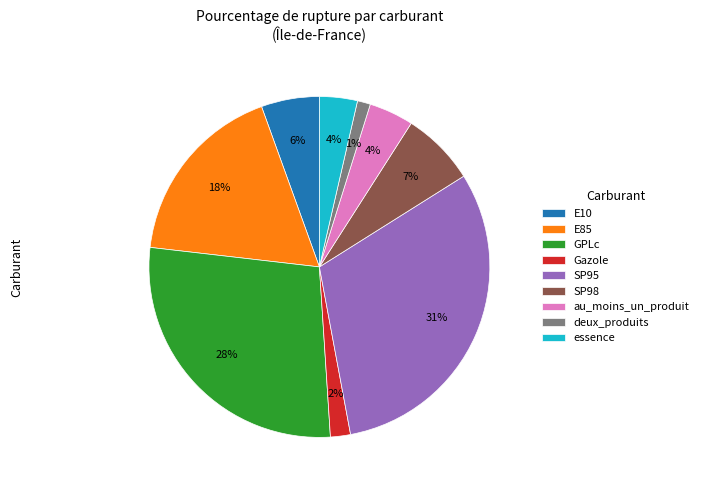

Is the sum of au_moins_un_produit and E85 greater than half?

No